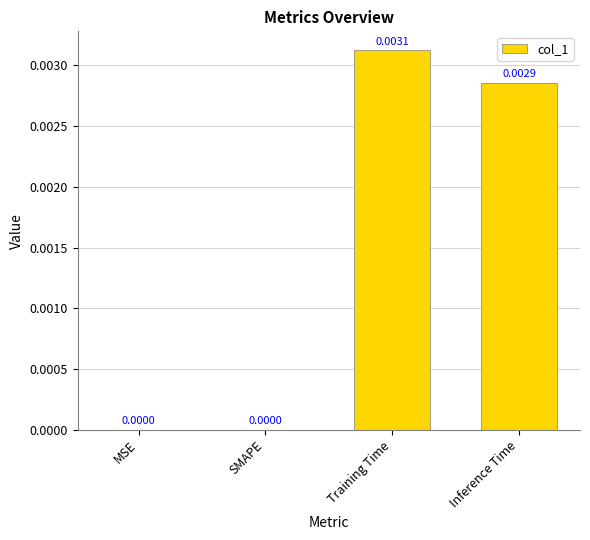

Between SMAPE and Inference Time, which is larger?

Inference Time